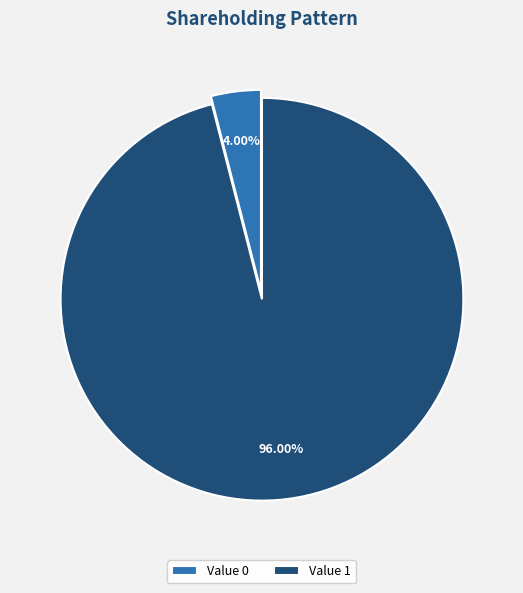

Is Value 0 the majority of the pie?

No